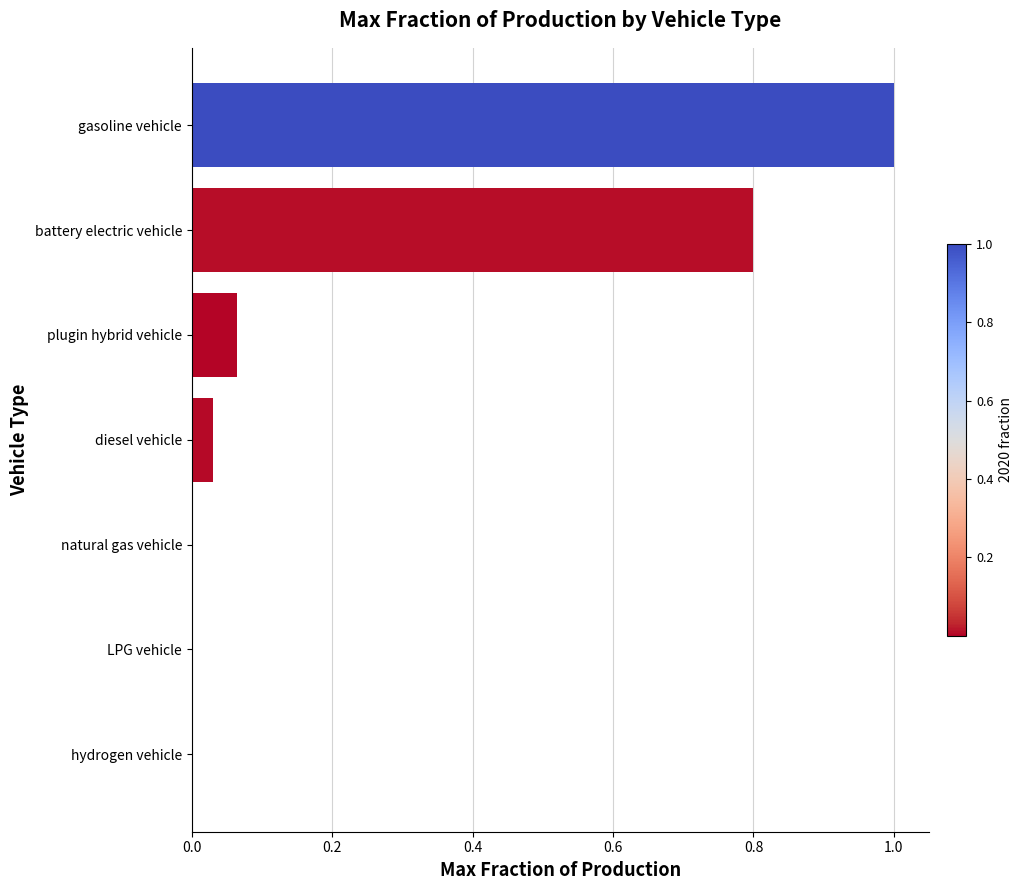

What is the sum of the values at gasoline vehicle and diesel vehicle?

1.0